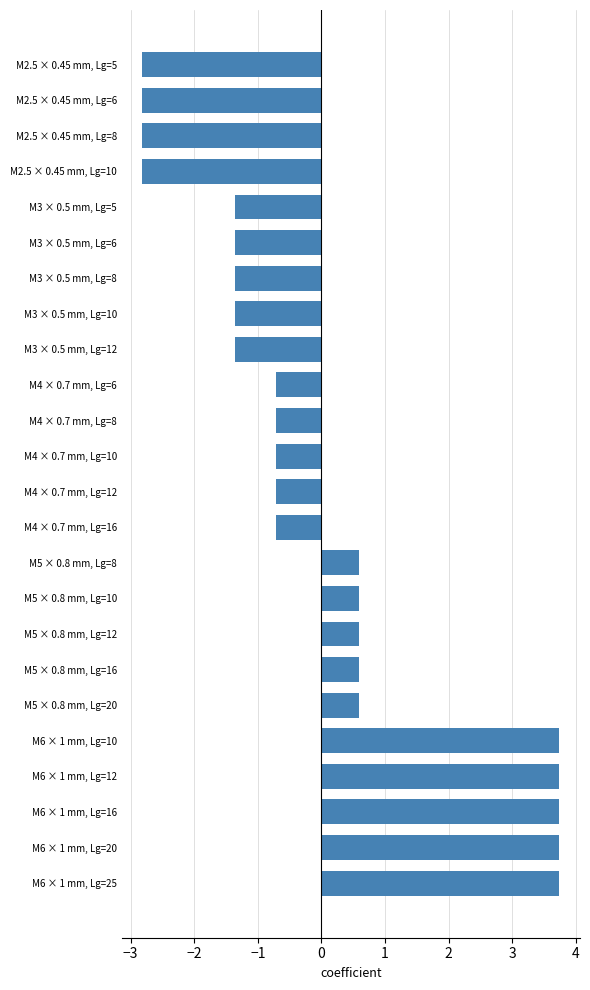

True or false: the data shows 0.9 at M6 × 1 mm, Lg=25.

False